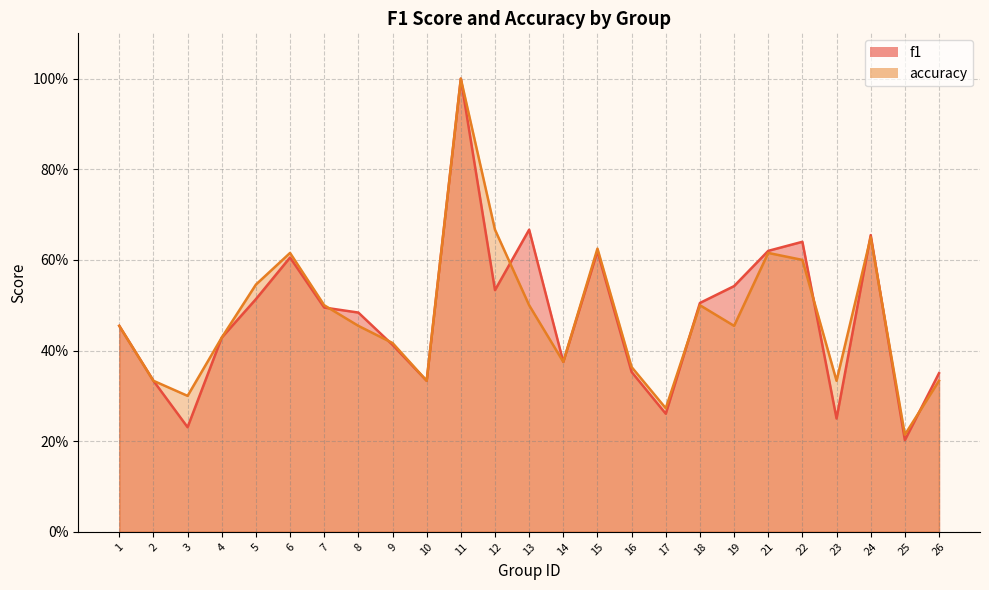

What is the average value of the accuracy series?

0.5